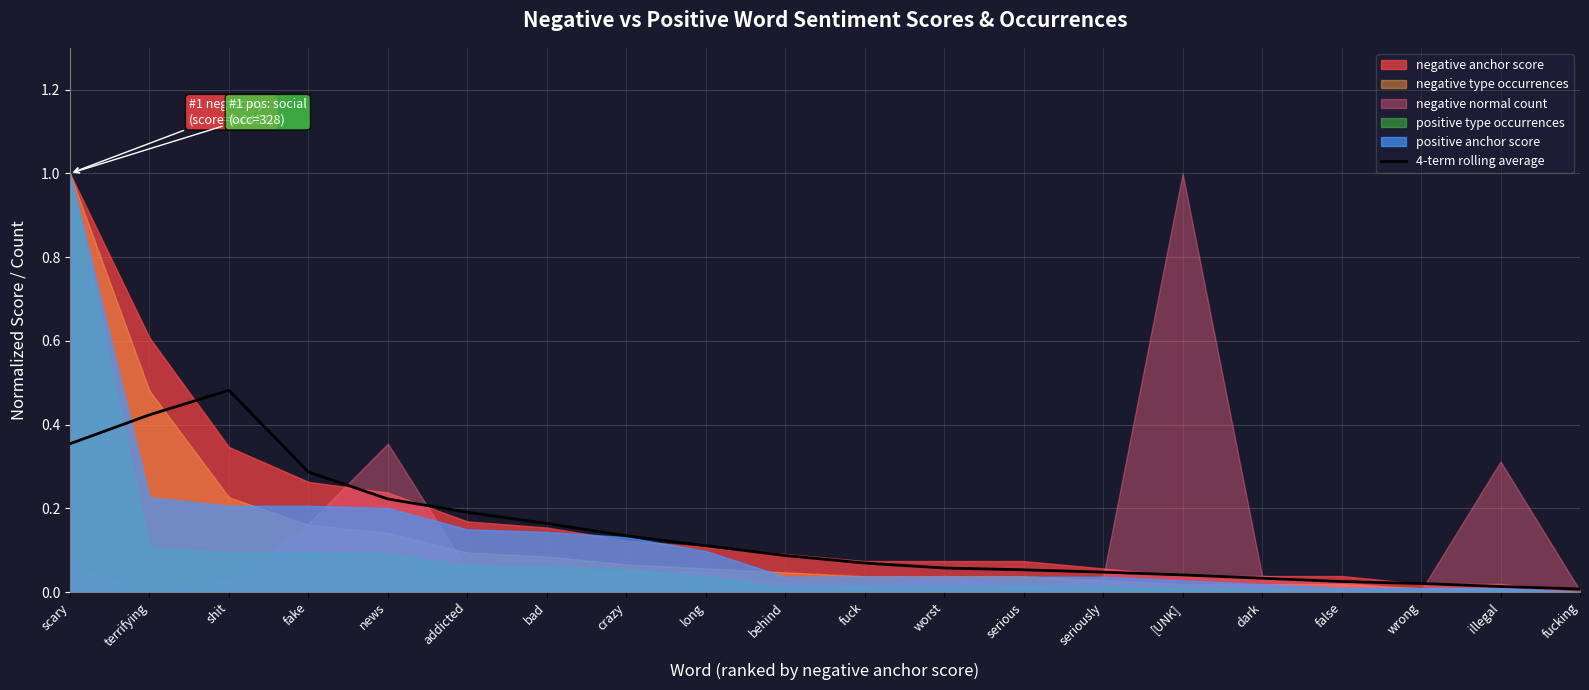

The value of 4-term rolling average at behind is 0.1. True or false?

True